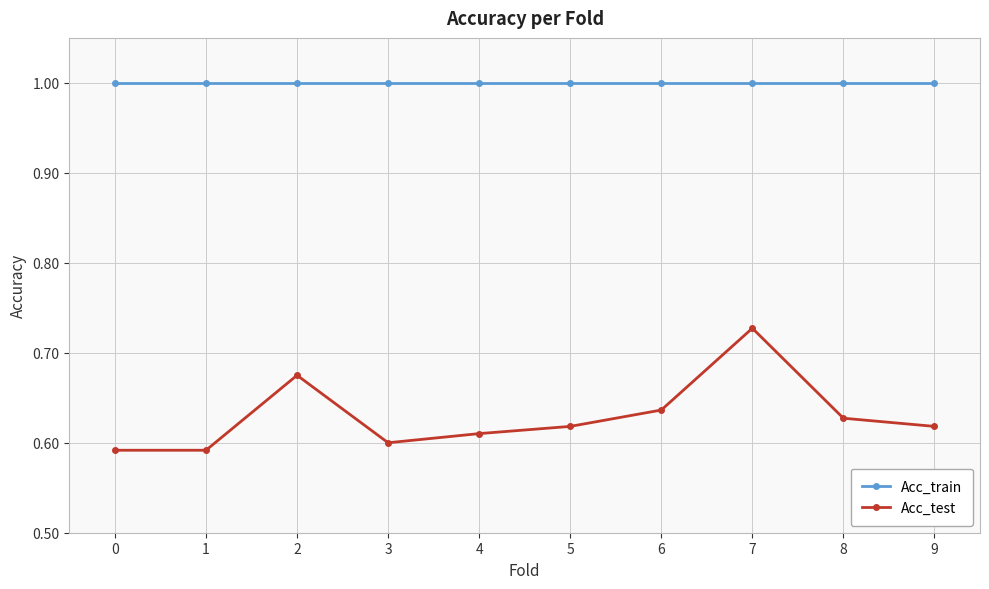

At 1, list the series in order from largest to smallest.

Acc_train, Acc_test